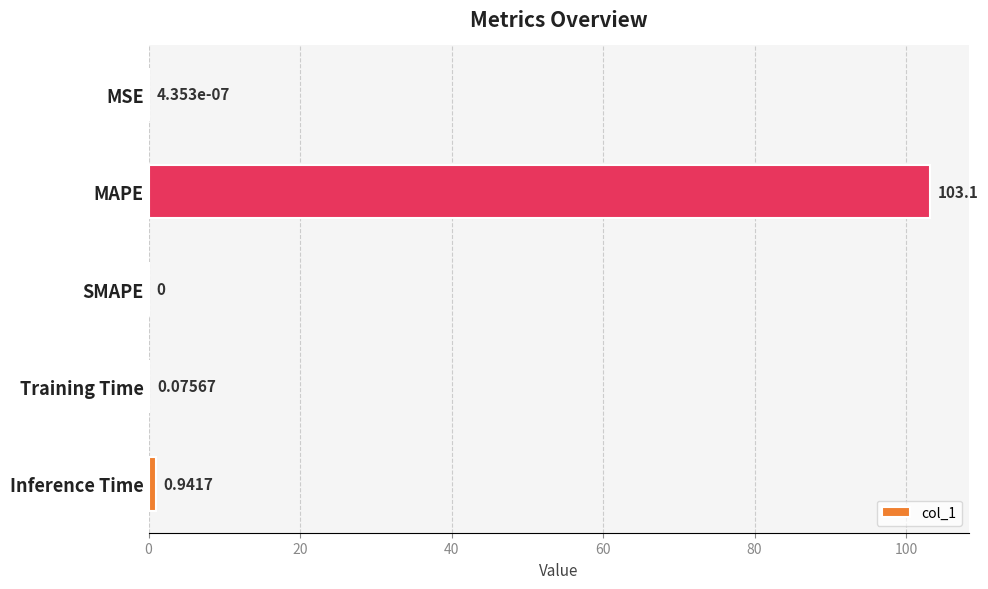

Between MAPE and Training Time, which is larger?

MAPE